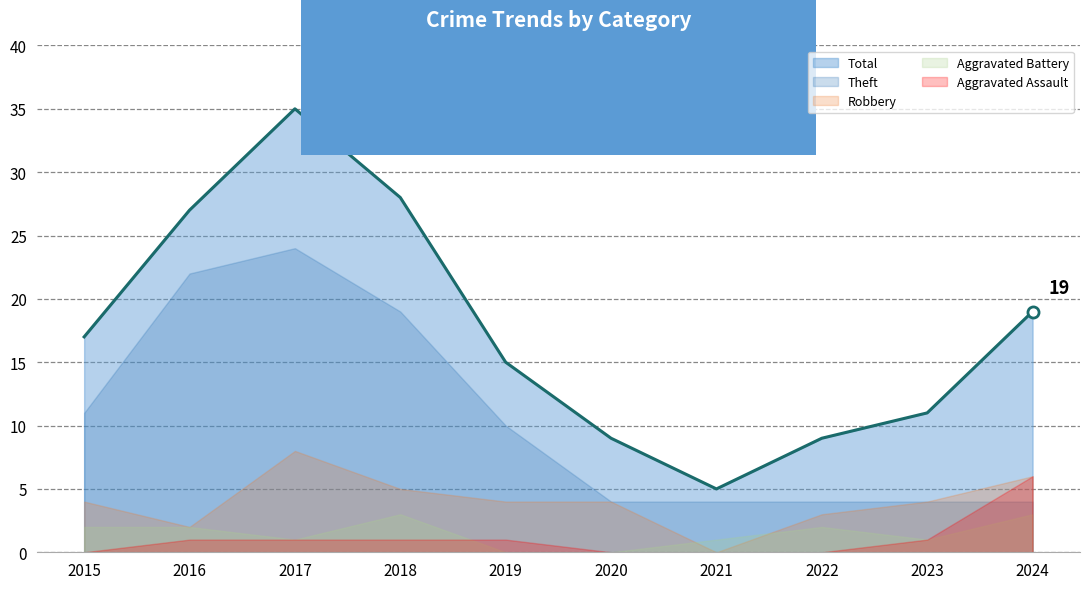

Which series has the largest total across all categories?

Total